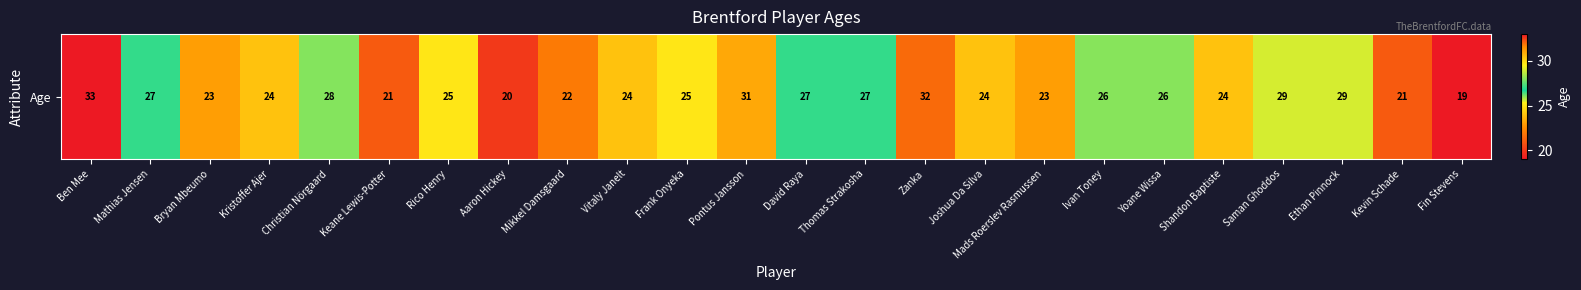

Reading right to left, list all the values displayed in this chart.

19	21	29	29	24	26	26	23	24	32	27	27	31	25	24	22	20	25	21	28	24	23	27	33